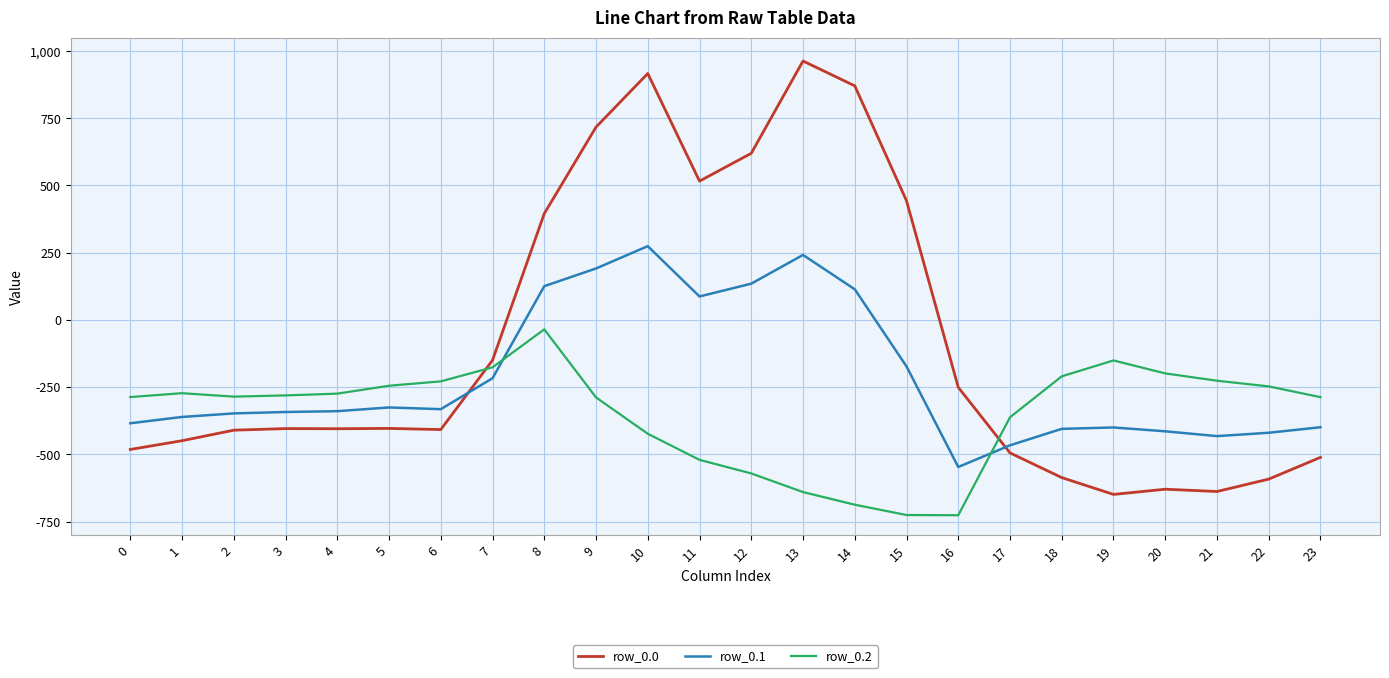

Which series changed the most between 2 and 17?

row_0.1